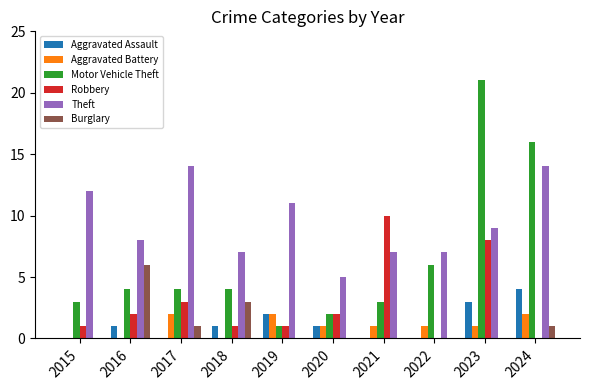

The Robbery series shows 1 at 2017. True or false?

False